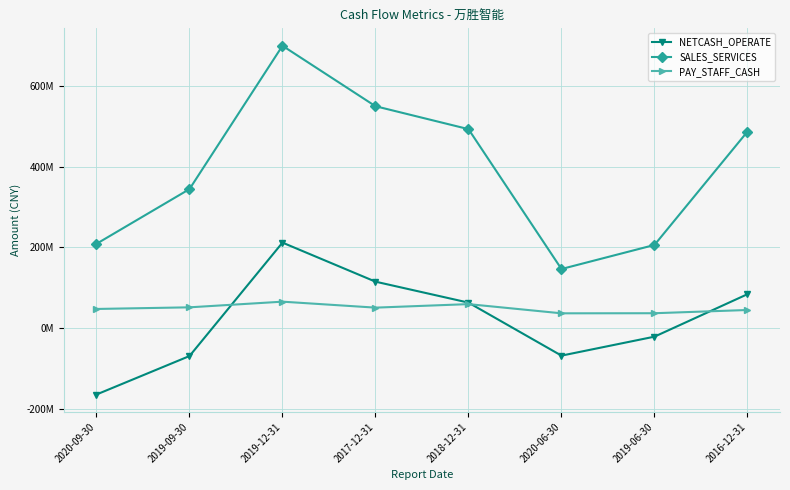

True or false: NETCASH_OPERATE and SALES_SERVICES intersect in this chart.

False